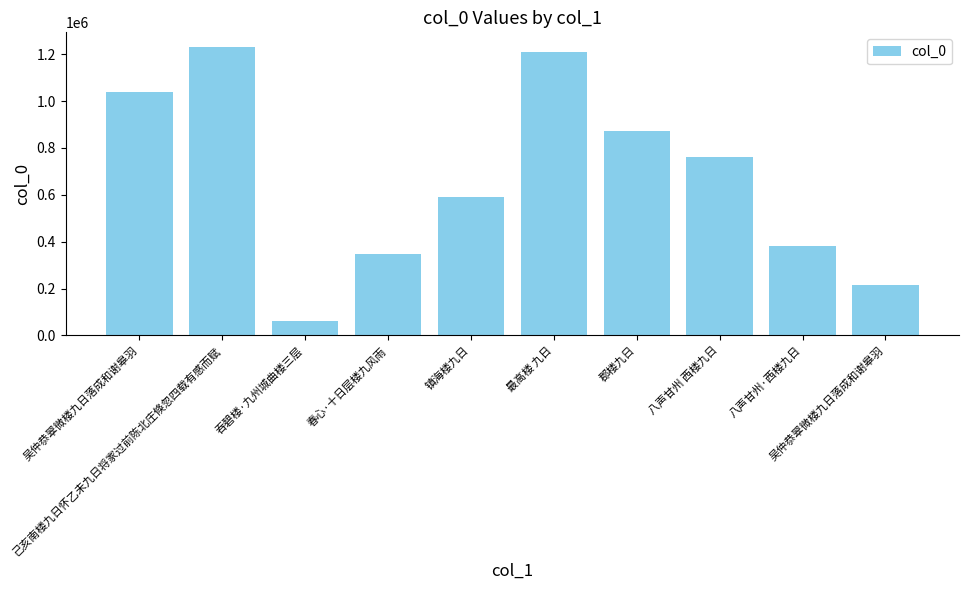

Does the chart contain any negative values?

No